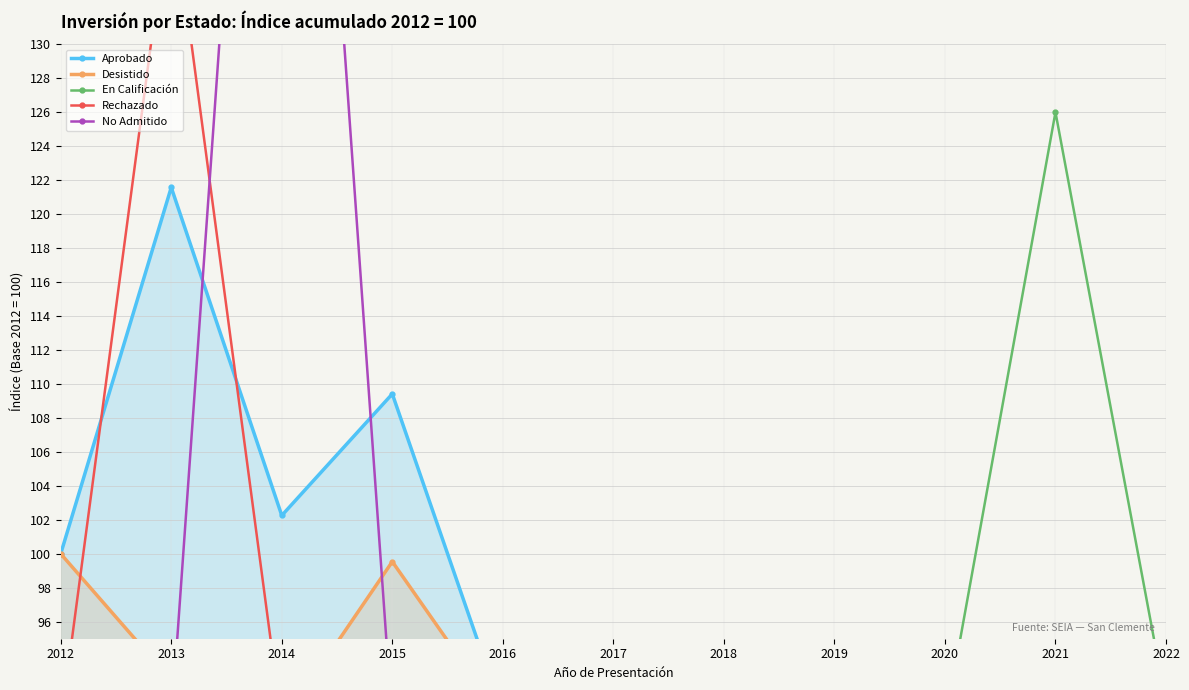

What are all the series names shown in the legend?

Aprobado, Desistido, En Calificación, Rechazado, No Admitido